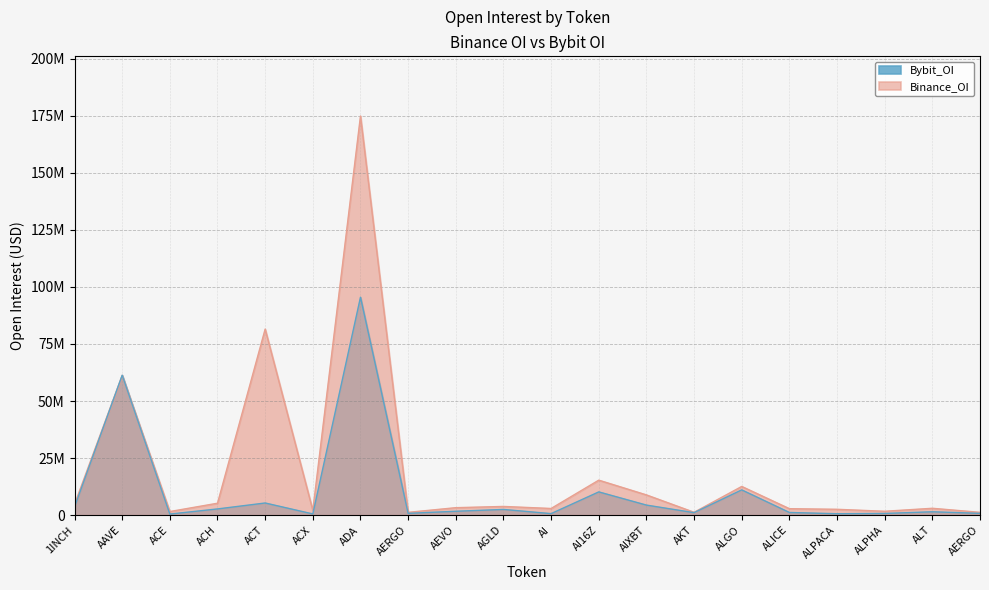

Which series ends up on top after the final intersection of Bybit_OI and Binance_OI?

Binance_OI